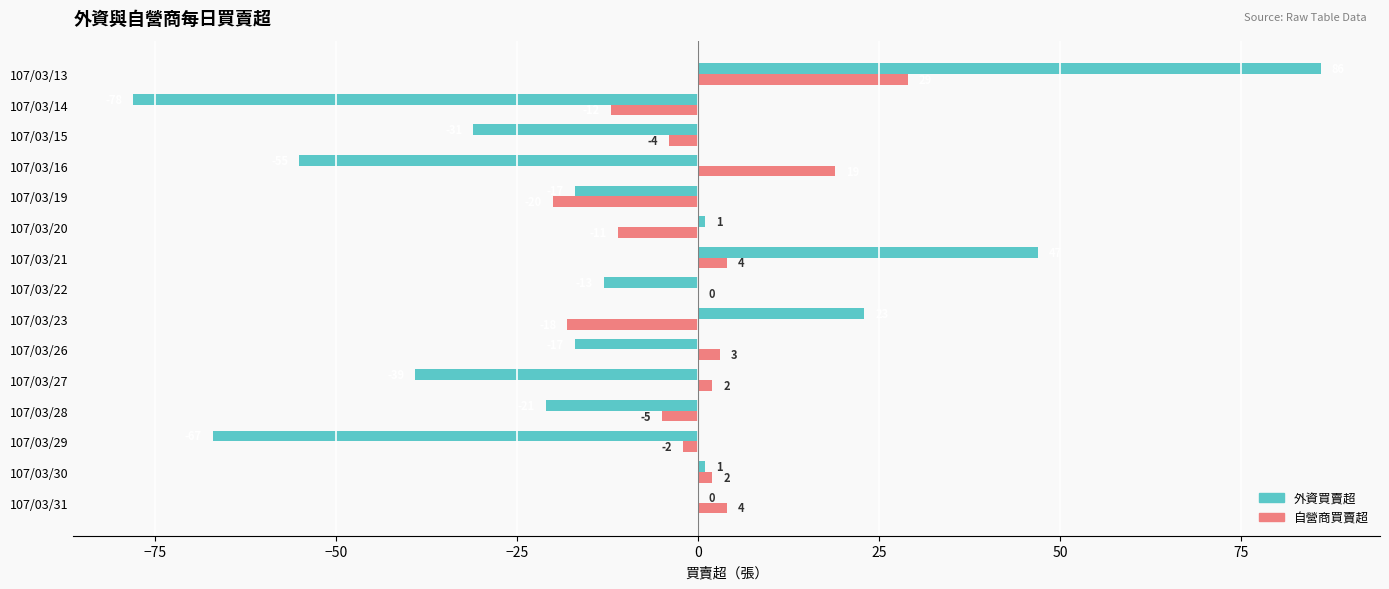

Is the value of 自營商買賣超 at 107/03/15 greater than the value of 外資買賣超 at 107/03/21?

No